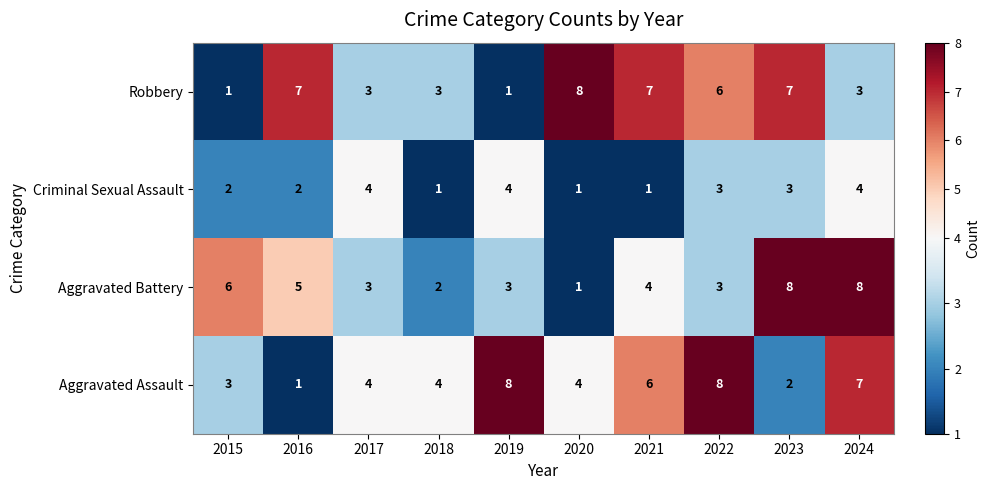

What value does the Aggravated Assault series have at 2022?

8